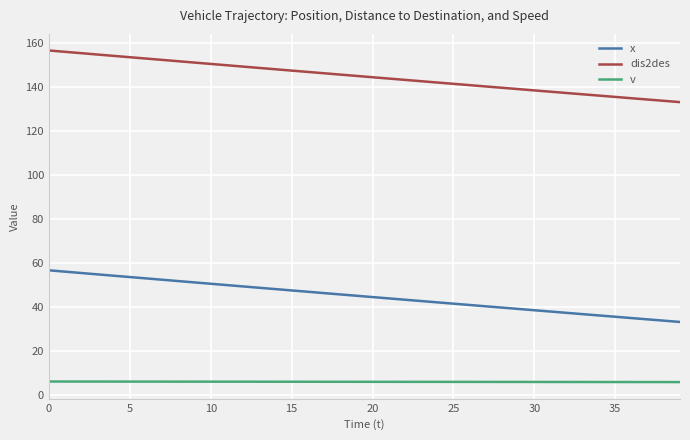

True or false: dis2des and x cross at least once.

False